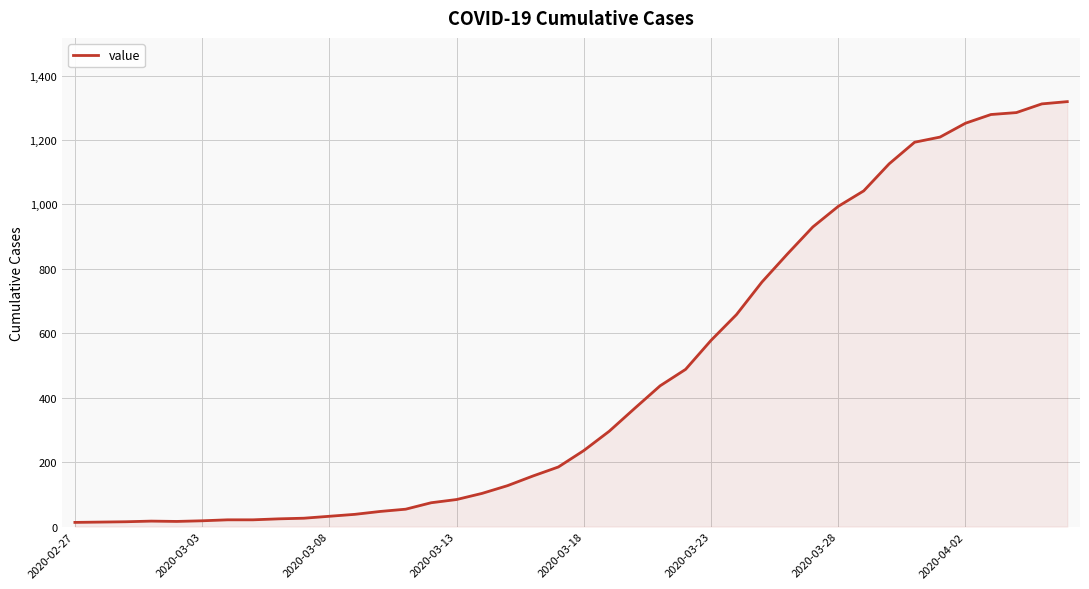

What is the maximum value shown in the chart?

1319